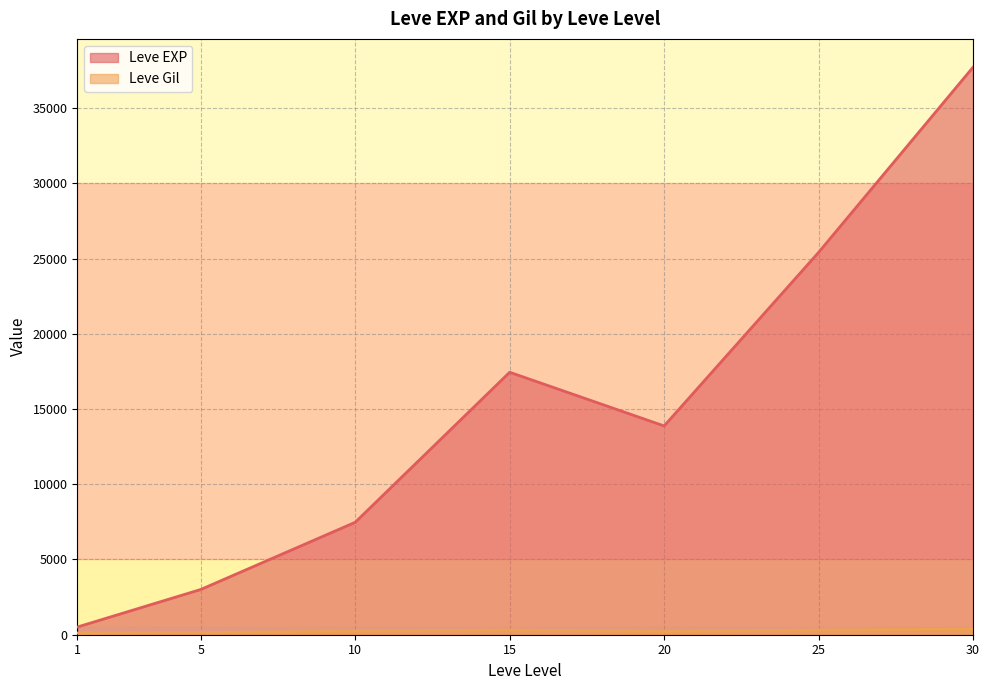

Which category has the highest value across all series?

30